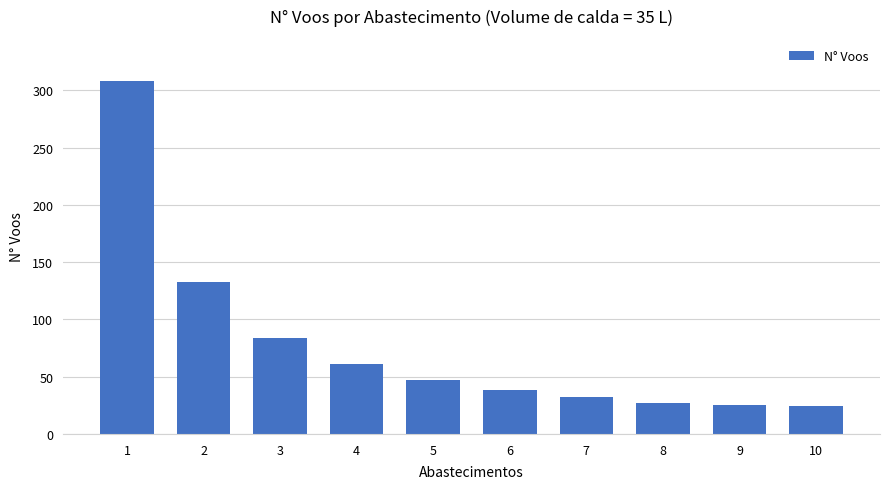

What is the change in value from 6 to 10?

-14